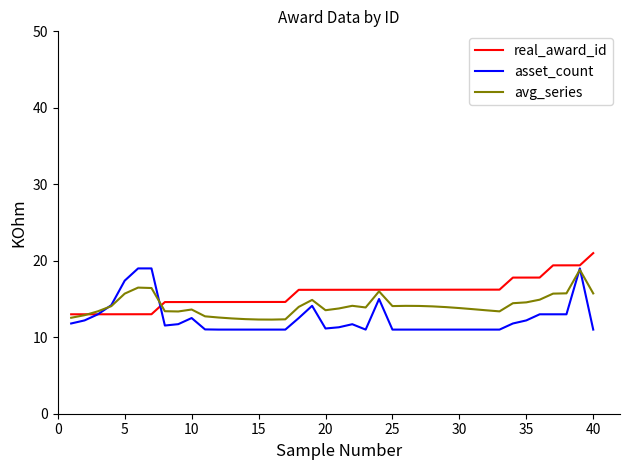

What is the minimum value shown in the chart?

11.0